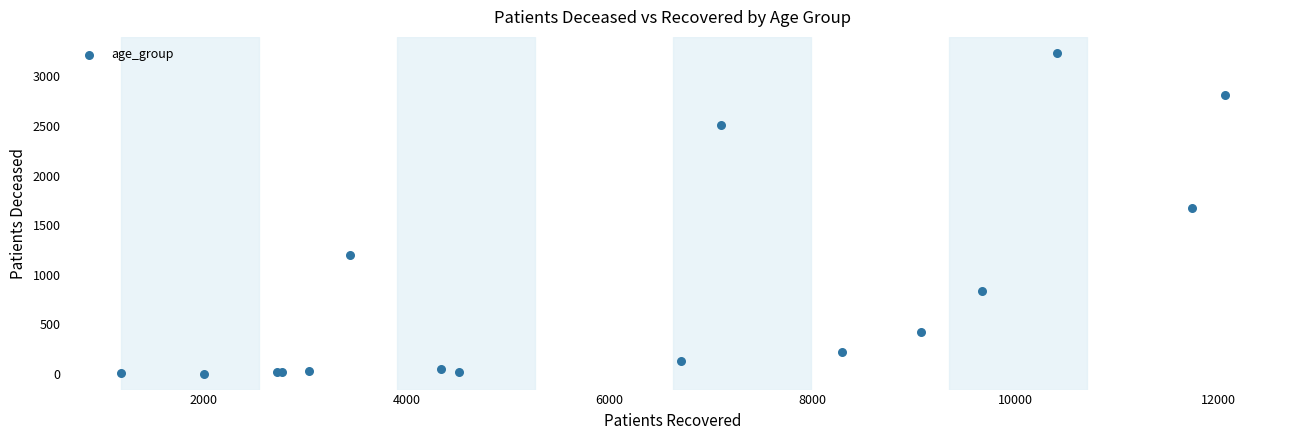

What Y value in the scatter plot is closest to 1620?

1668